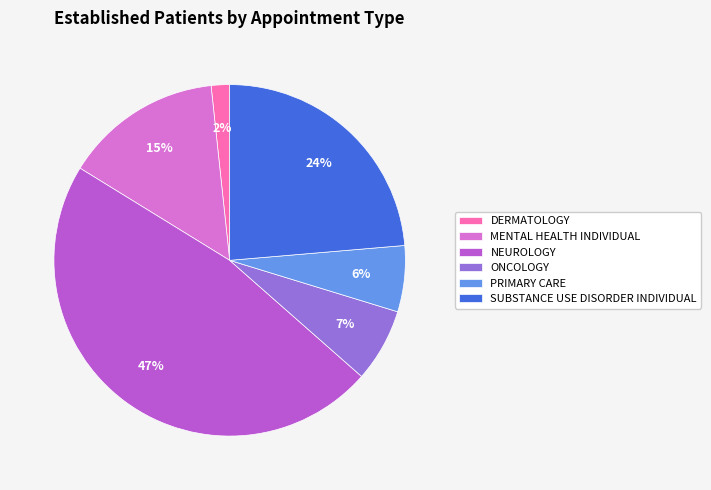

To the nearest percent, what percentage of the pie is MENTAL HEALTH INDIVIDUAL?

15%